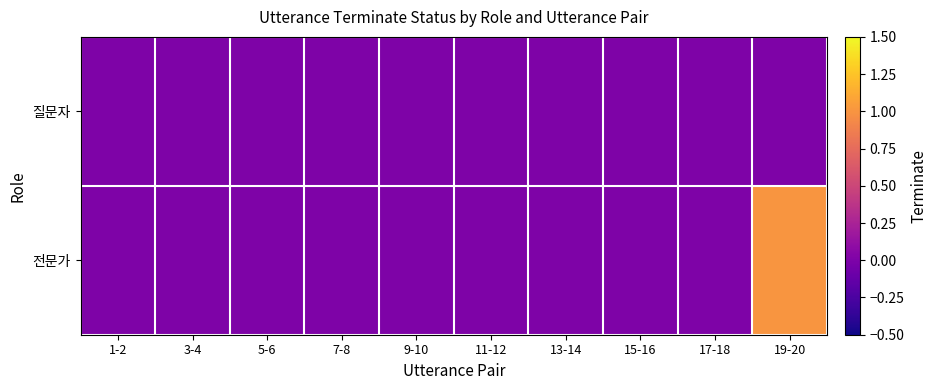

Which series has the widest spread of values?

전문가